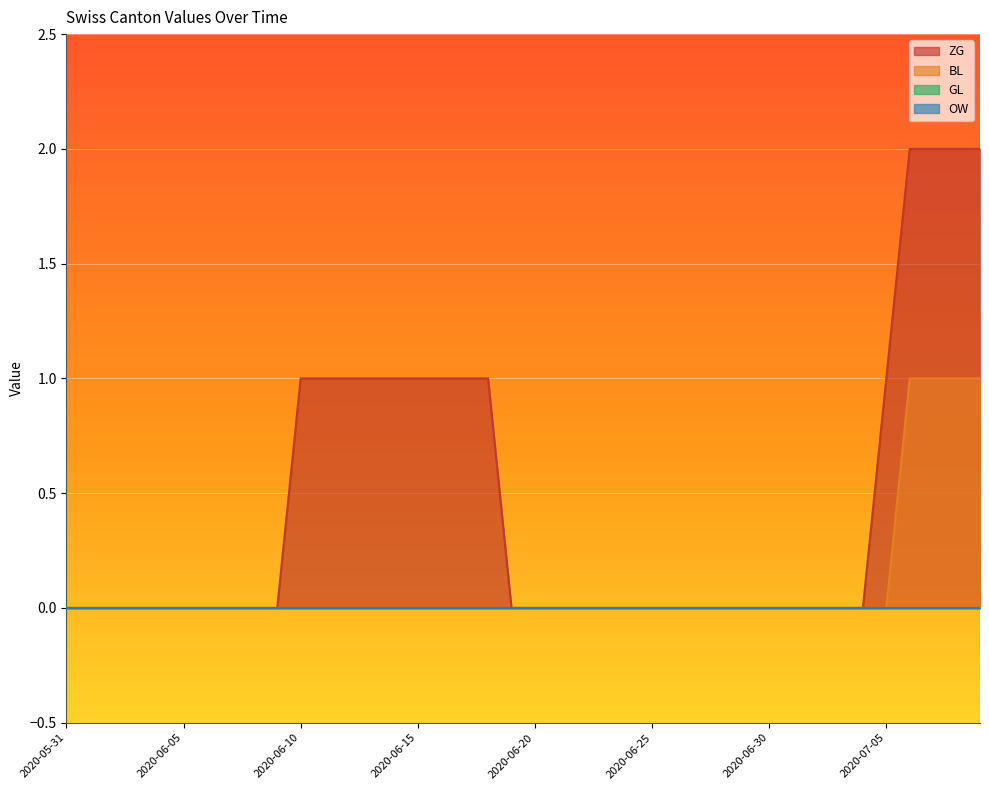

What is the difference between the highest and lowest values at 2020-06-16?

1